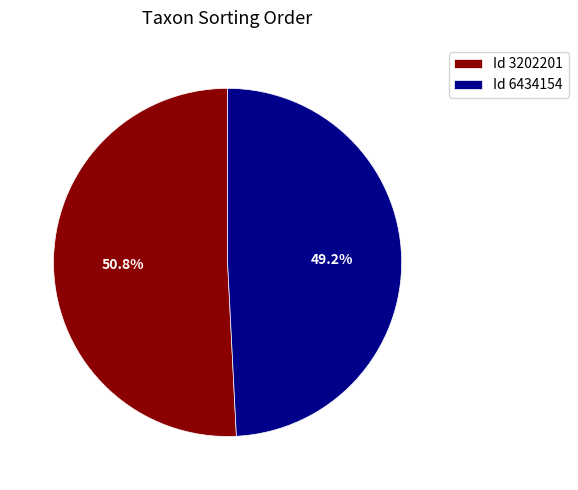

Rank the categories by value from lowest to highest.

Id 6434154, Id 3202201